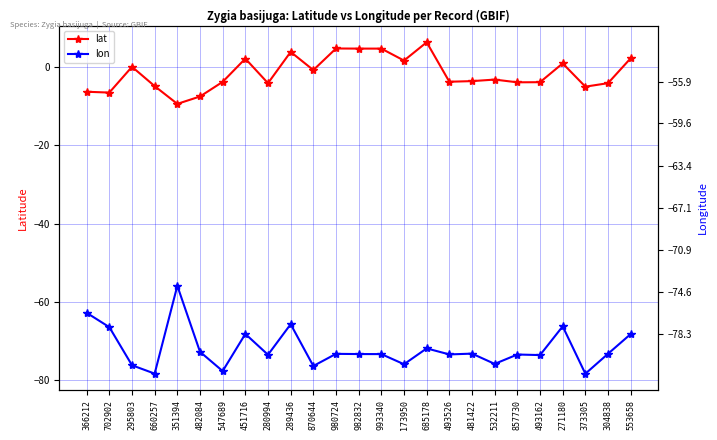

At which label does lon reach its peak?

351394